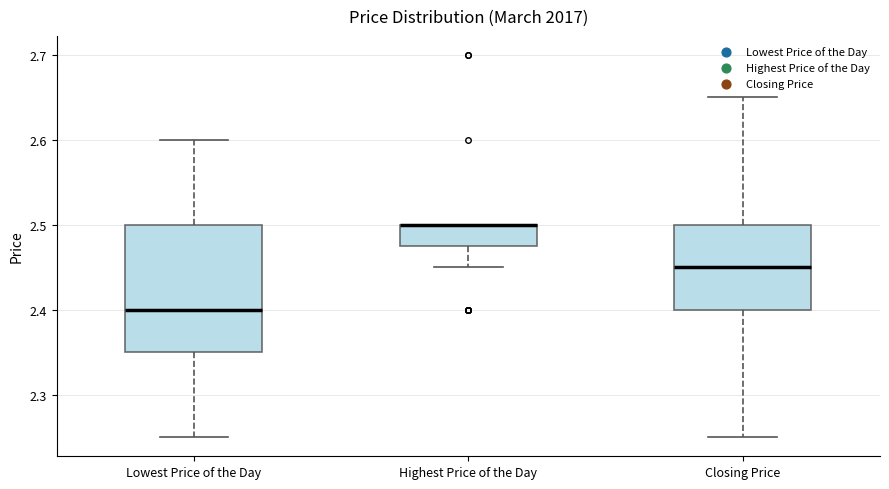

Where does the upper whisker of the box for Lowest Price of the Day end on the y-axis? The values are not printed on the chart, so give them approximately, as read against the axis.

2.60